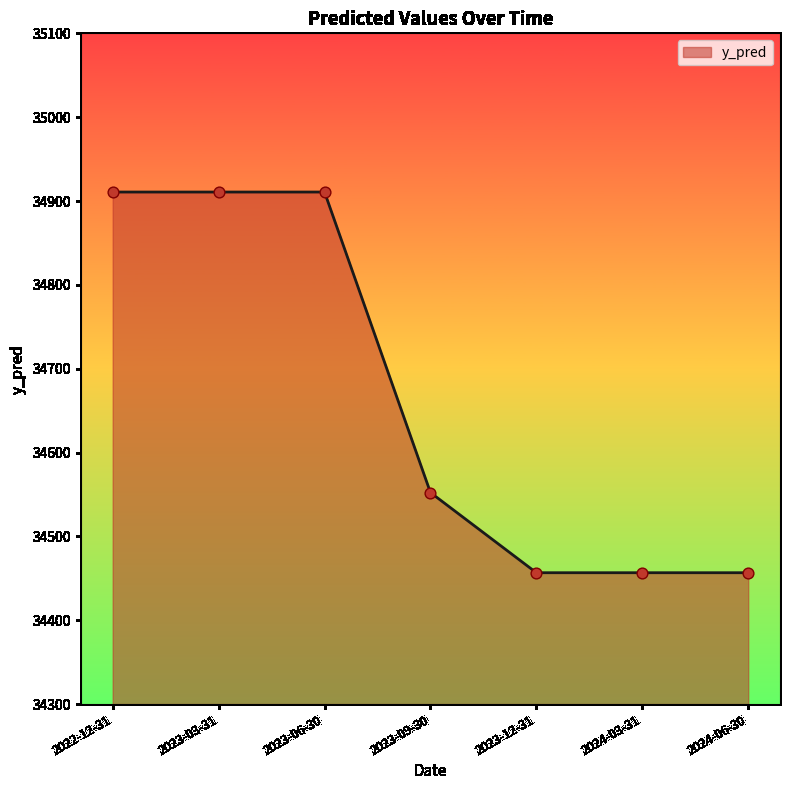

Approximately how many times larger is the value at 2024-06-30 compared to 2023-03-31?

1.0